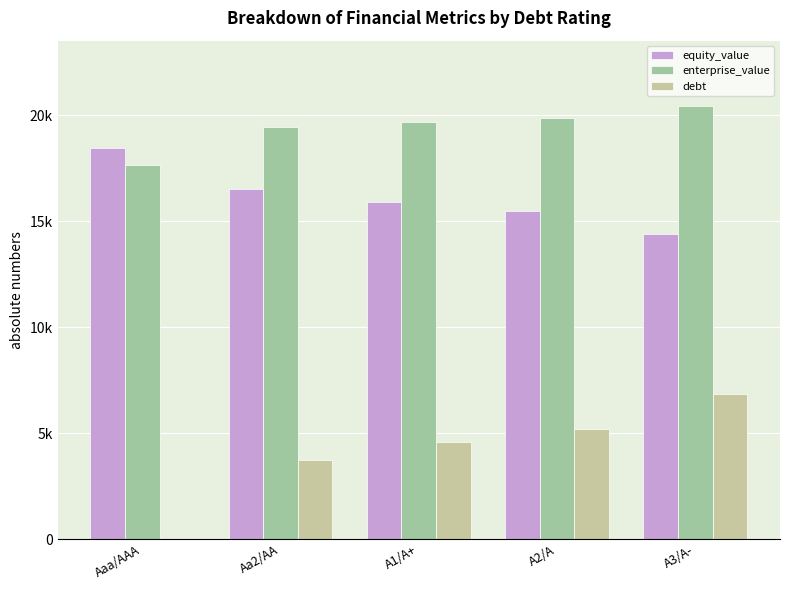

Is it true that debt equals 7699.4 at A1/A+?

False